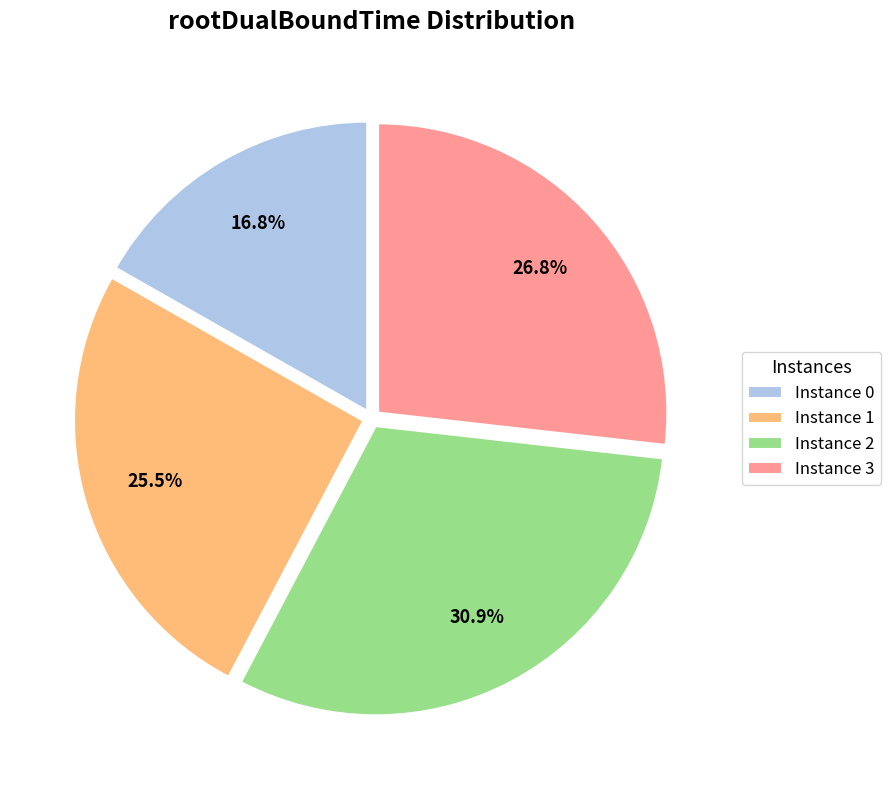

Rank the categories by value from highest to lowest.

Instance 2, Instance 3, Instance 1, Instance 0